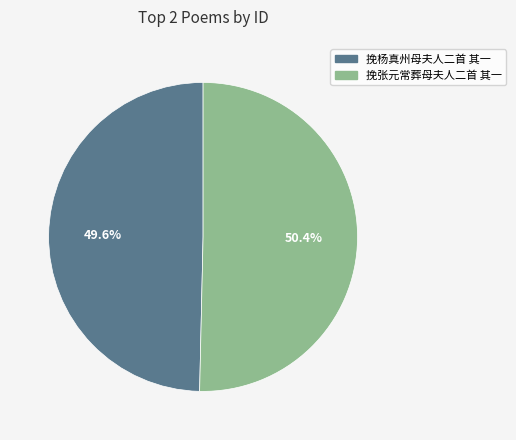

The 挽杨真州母夫人二首 其一 slice represents 61% of the pie. True or false?

False